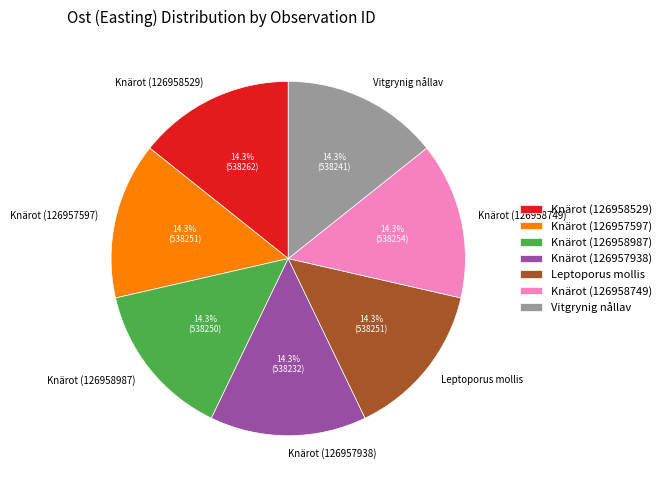

Approximately how many times larger is the value at Knärot (126958529) compared to Knärot (126958749)?

1.0